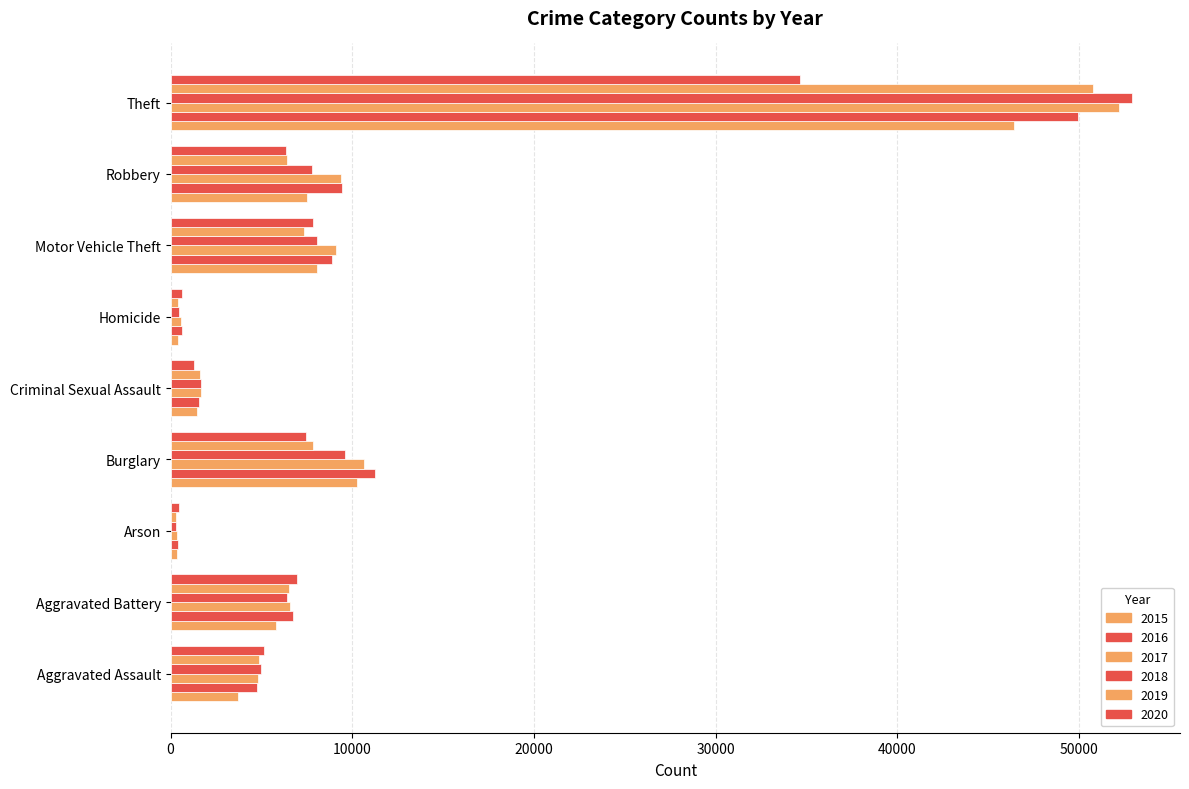

At which label does 2019 first exceed 6409?

Aggravated Battery